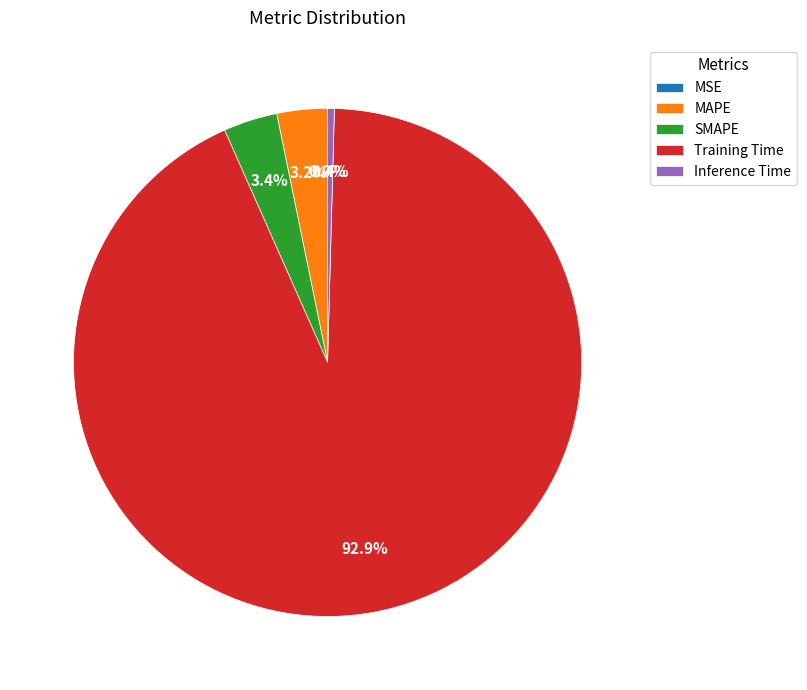

Which category has the biggest portion of the pie?

Training Time